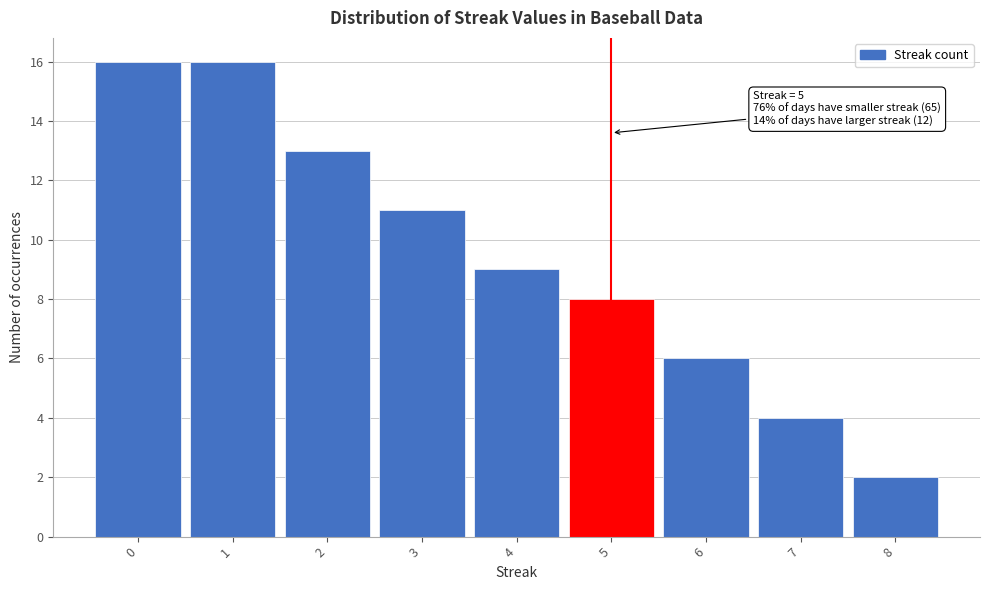

Reading left to right, what are all the values shown in this chart?

0=16	1=16	2=13	3=11	4=9	5=8	6=6	7=4	8=2